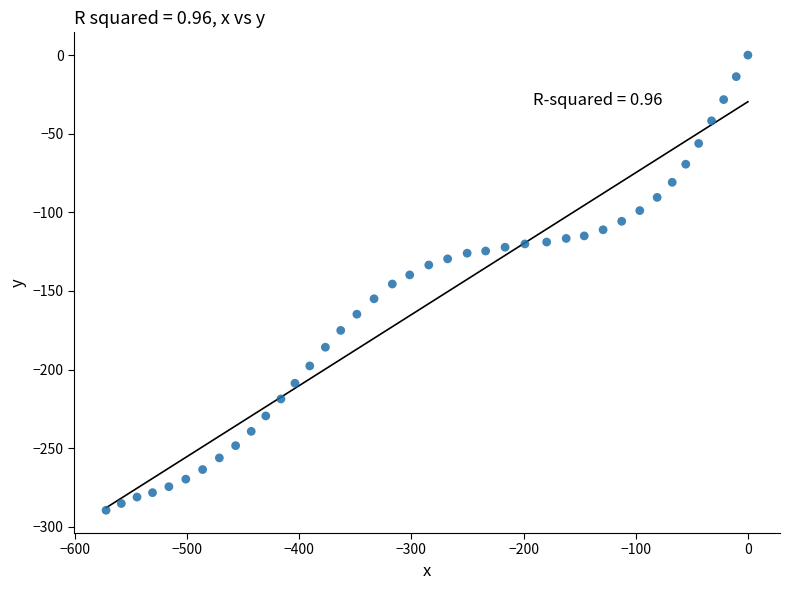

What is the range of X values (max minus min)?

572.2